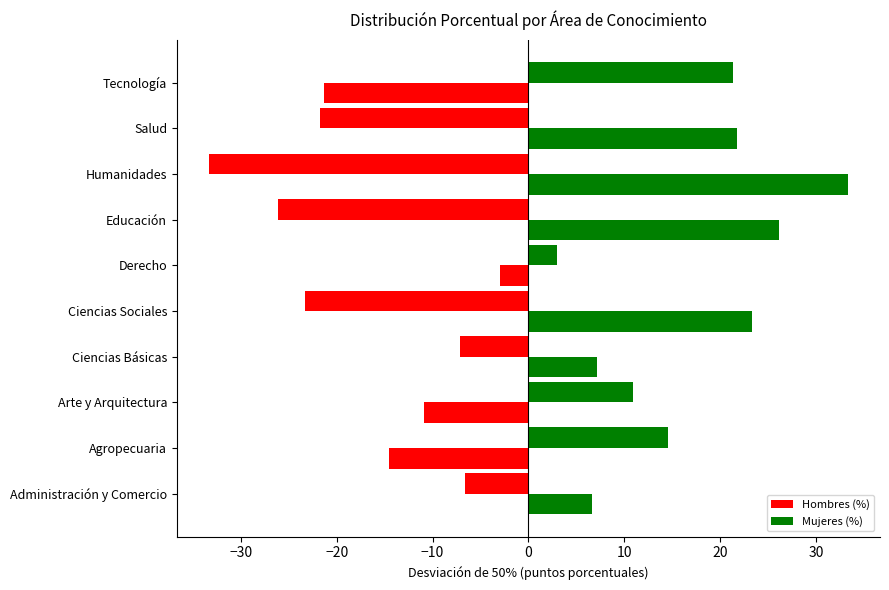

How many values in the Hombres (%) series exceed -6?

4